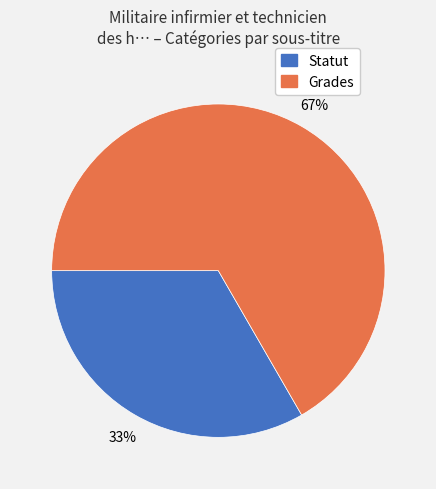

Between Grades and Statut, which is larger?

Grades